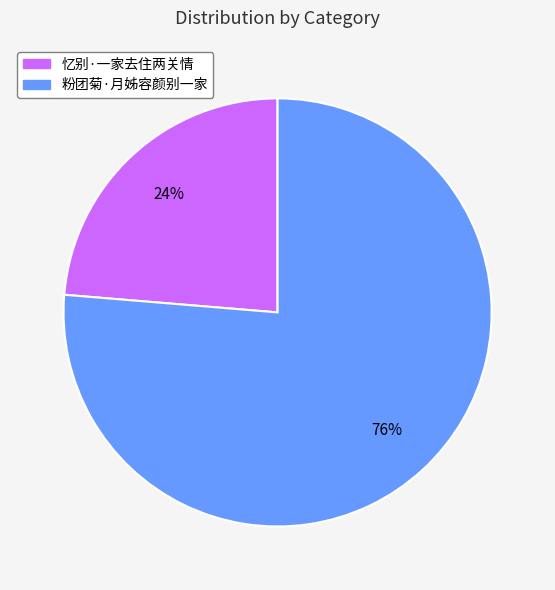

True or false: 忆别·一家去住两关情 accounts for 30% of the total.

False